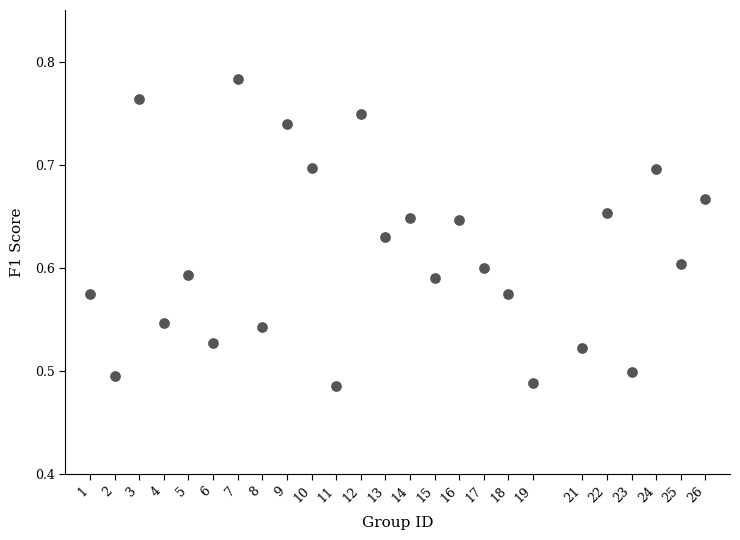

What is the range of X values (max minus min)?

25.0